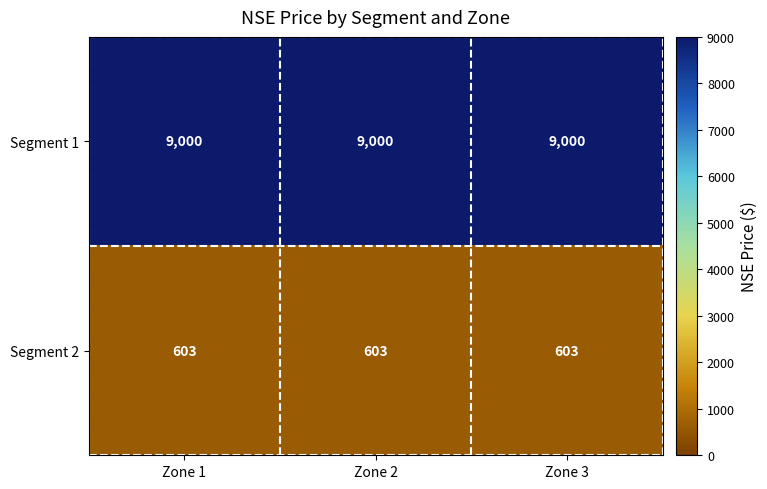

What is the average value of the Segment 2 series?

603